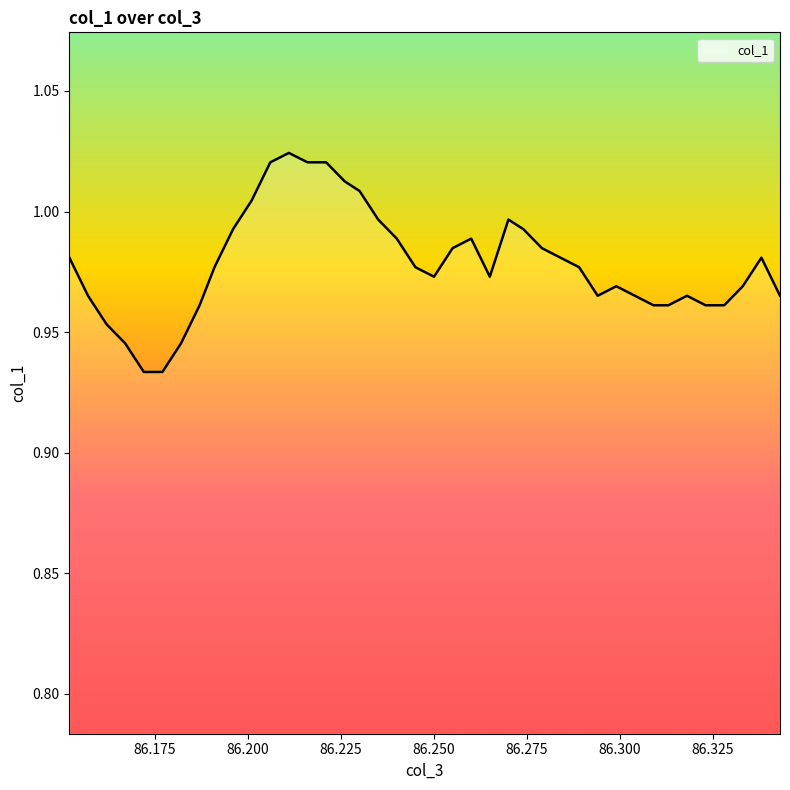

How many lines are shown in the chart?

1